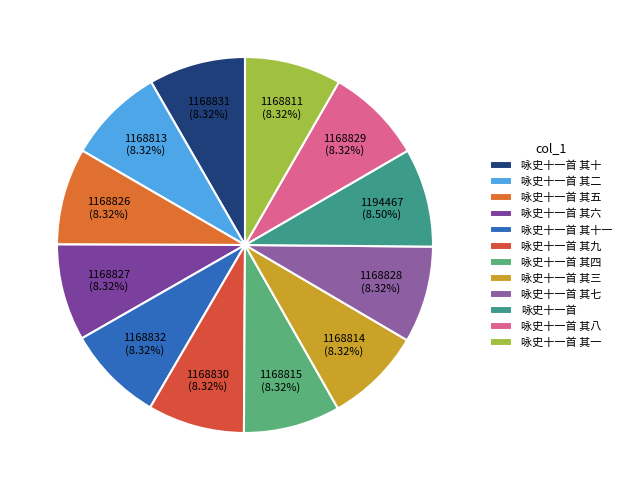

Which has a higher value, 咏史十一首 其十 or 咏史十一首?

咏史十一首